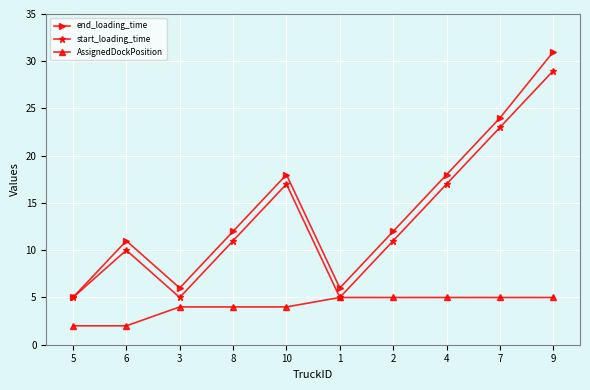

How many series are shown in this chart?

3